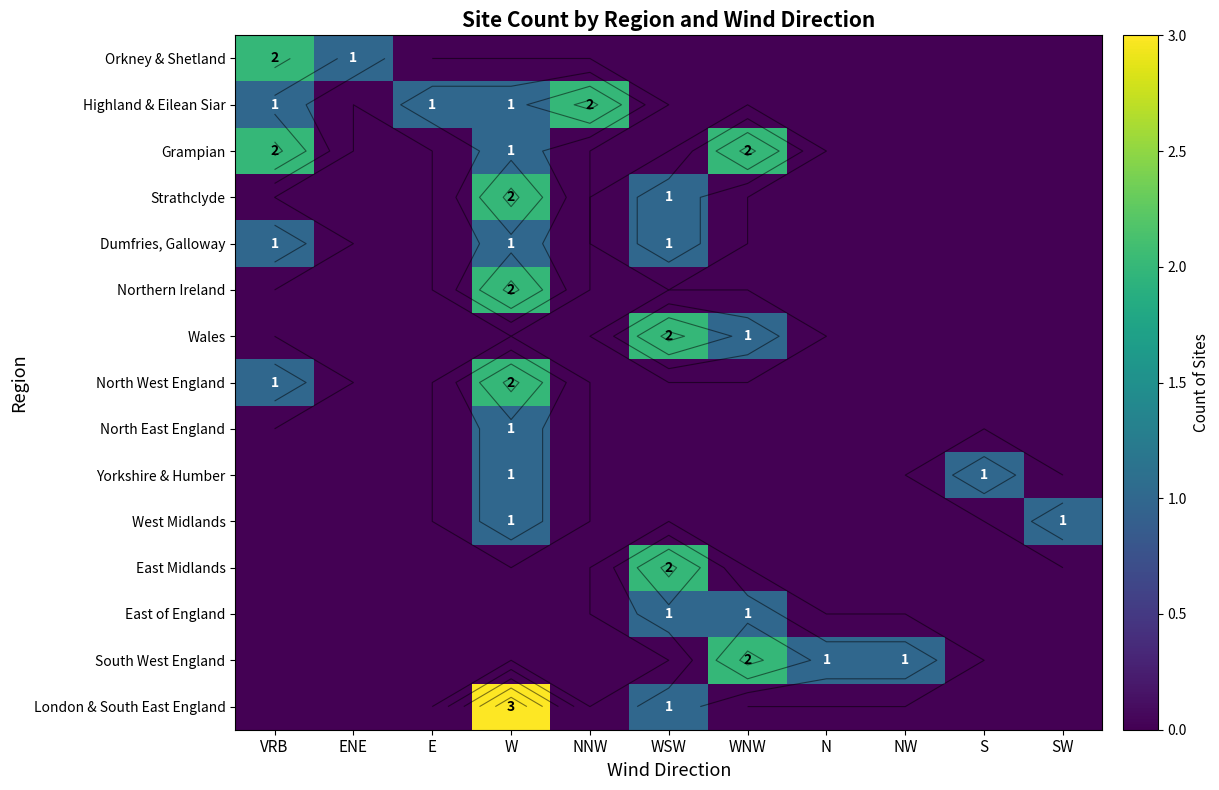

Which series has the largest total across all categories?

Highland & Eilean Siar